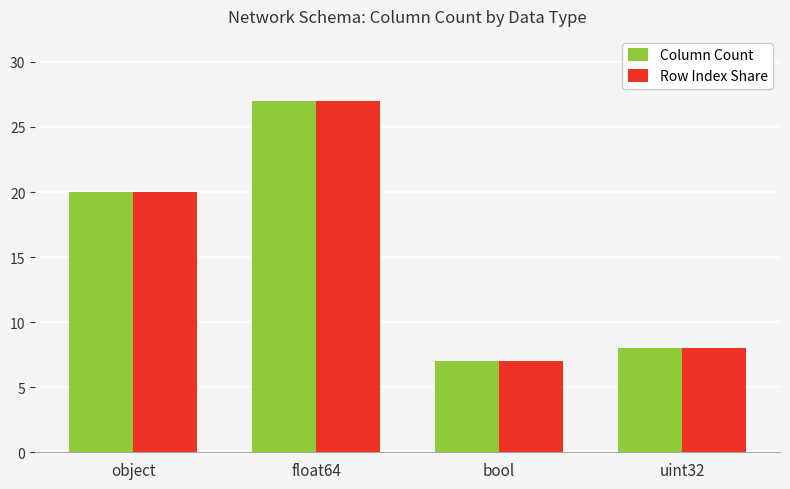

How many data points does each series have?

4